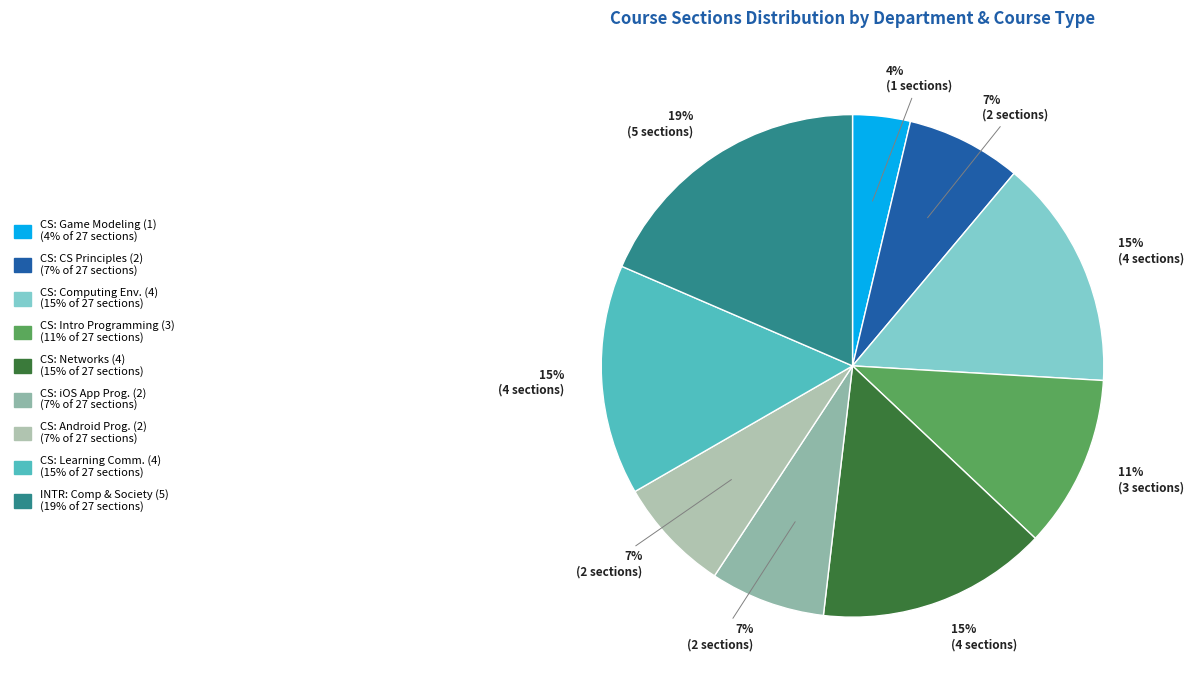

Which category has the smallest portion of the pie?

CS: INTRO COMPUTER GAME MODELING